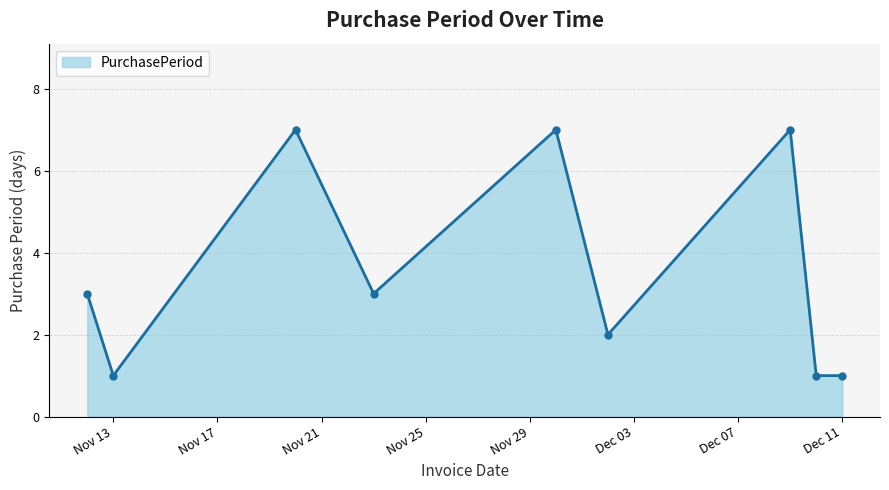

Reading left to right, transcribe all the data shown in this chart.

3	1	7	3	7	2	7	1	1